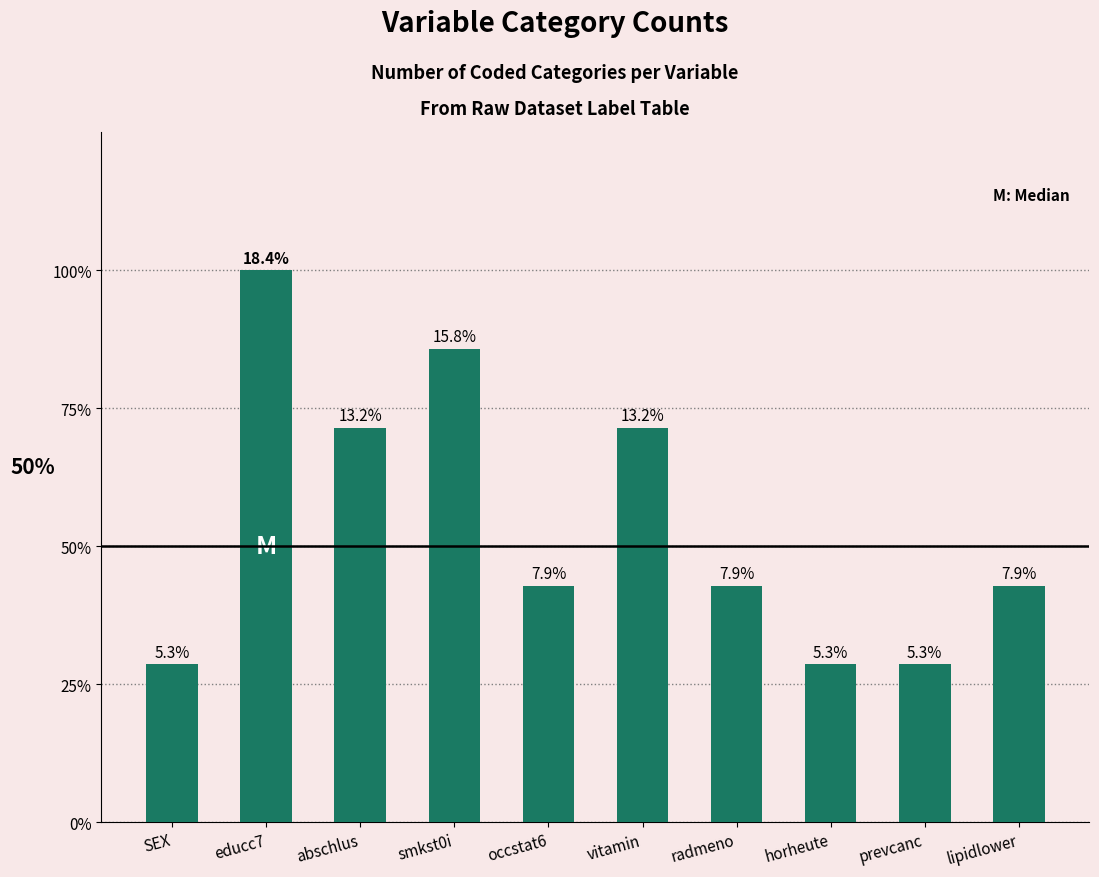

List the labels in order of value, largest first.

educc7, smkst0i, abschlus, vitamin, occstat6, radmeno, lipidlower, SEX, horheute, prevcanc